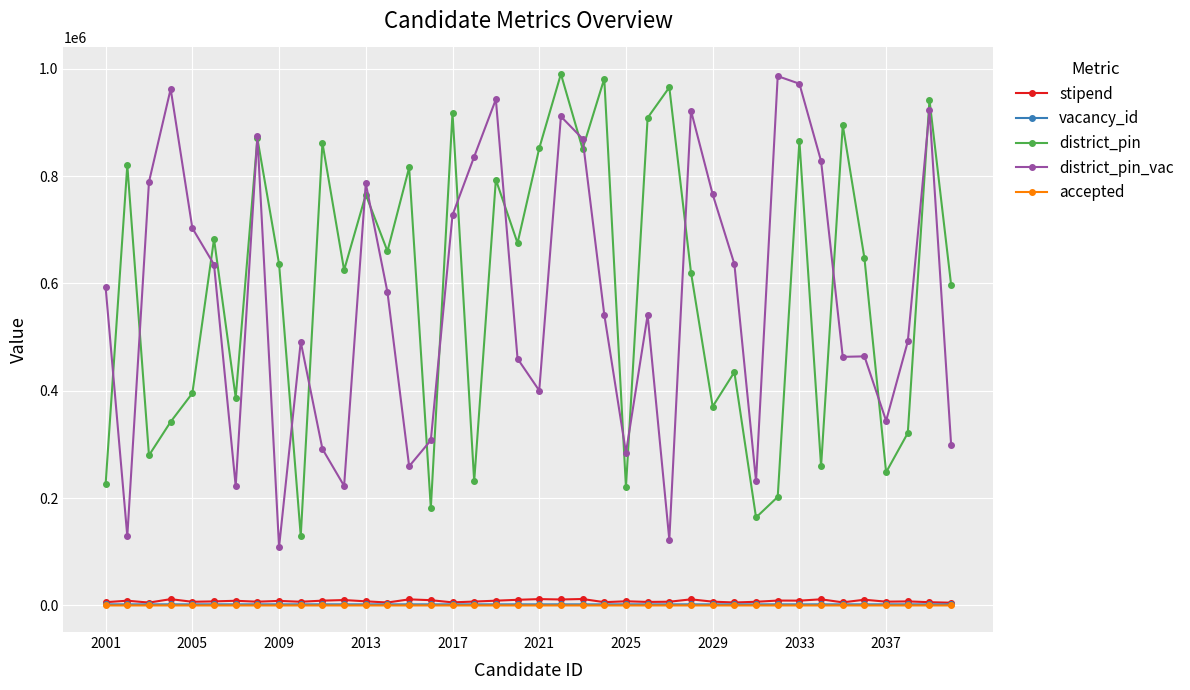

Count the number of categories in the chart.

40